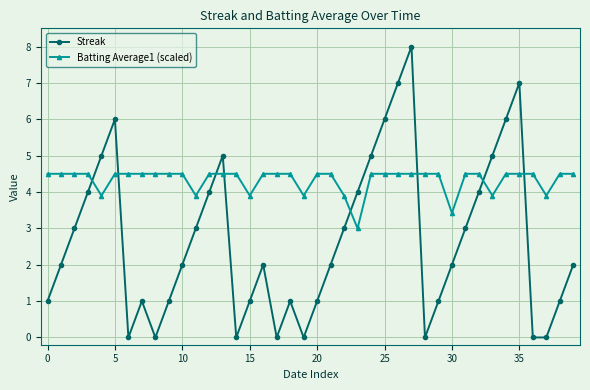

What is the highest value of the Batting Average1 (scaled) series?

4.5